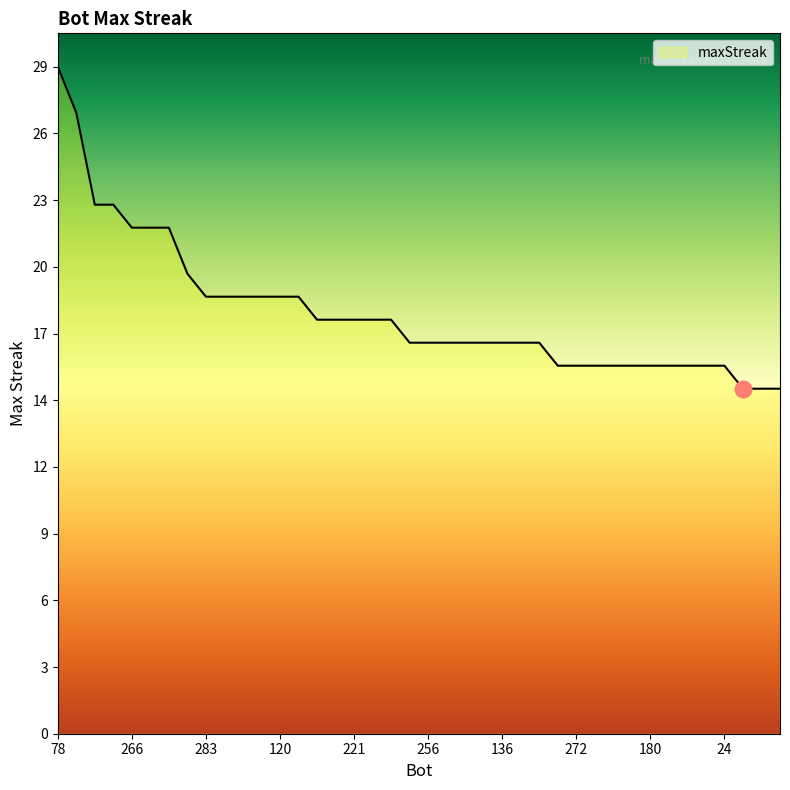

At which category does the chart reach its peak across all series?

78